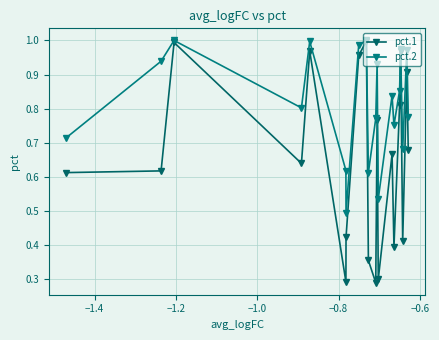

What are all the series names shown in the legend?

pct.1, pct.2